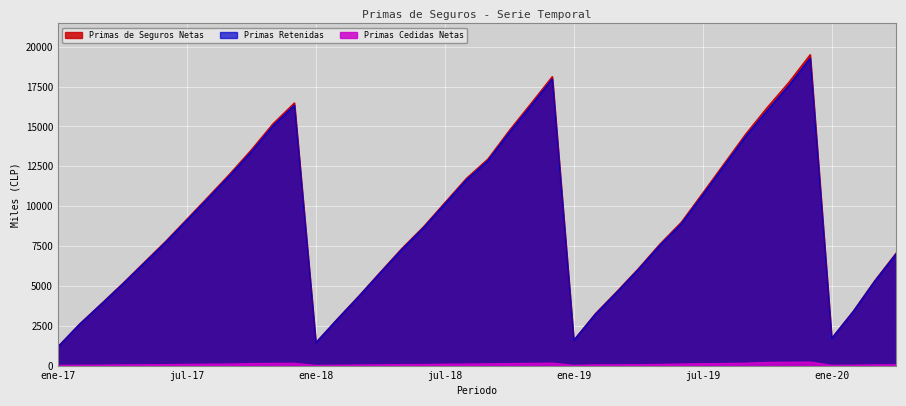

What is the approximate value of Primas de Seguros Netas at mar-19?

4648.6